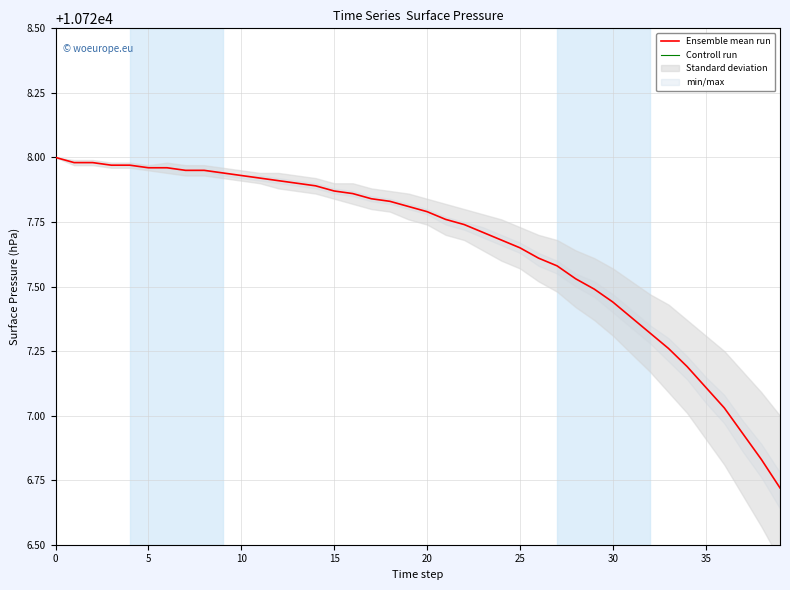

Is it true that Ensemble mean run equals 2922.7 at 20?

False